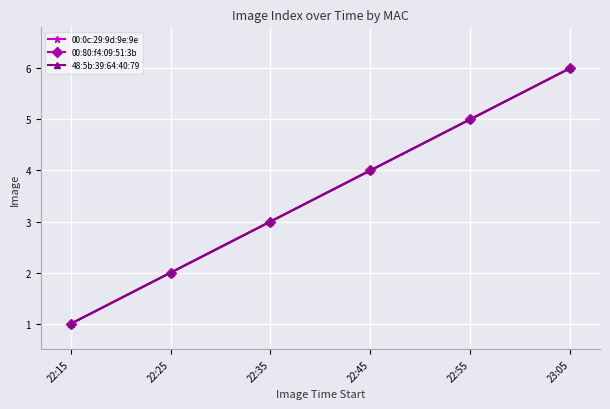

Where does the 48:5b:39:64:40:79 series first go above 4?

22:55